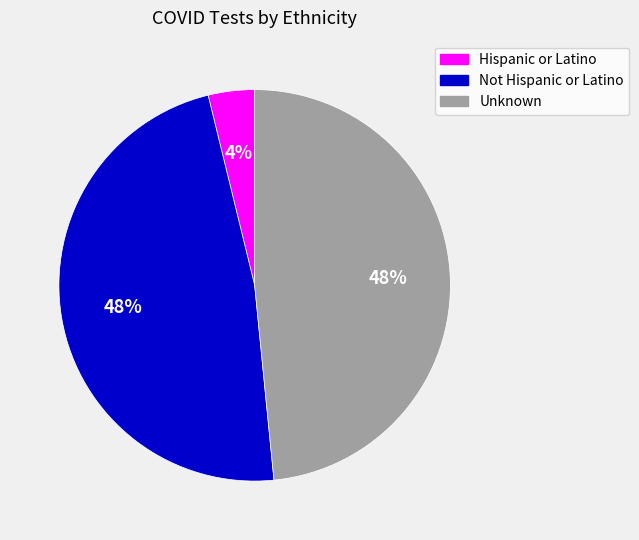

How many slices are in this pie chart?

3